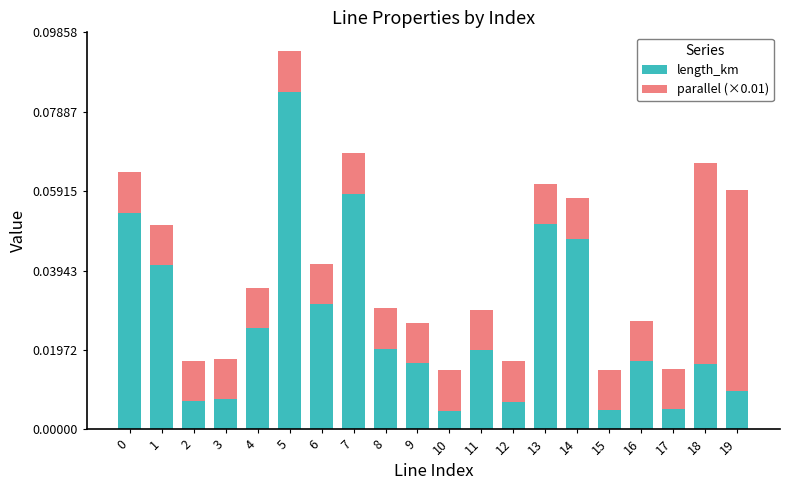

Are the bars grouped side by side (vs. stacked)?

No